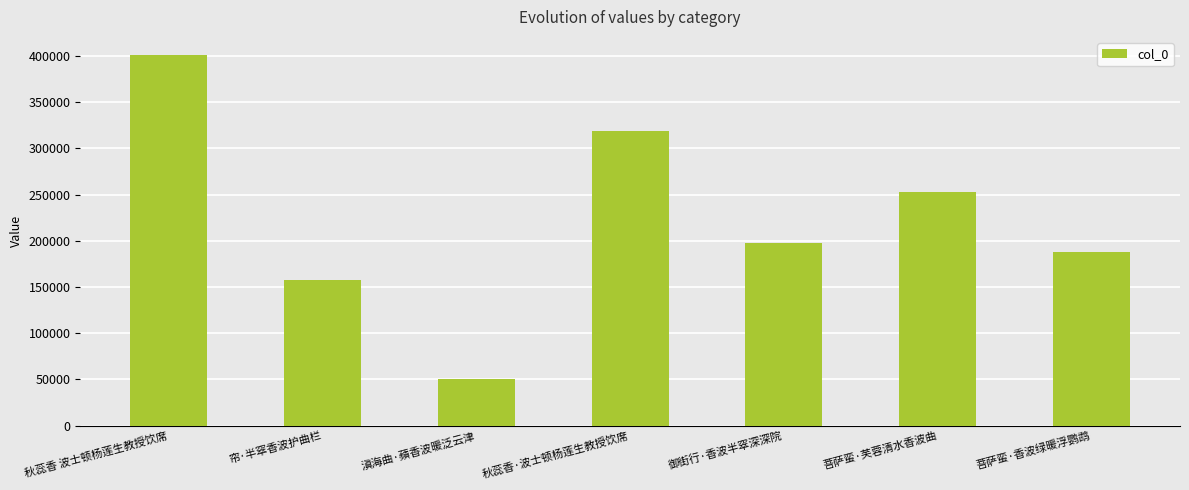

How many bars are there in total?

7